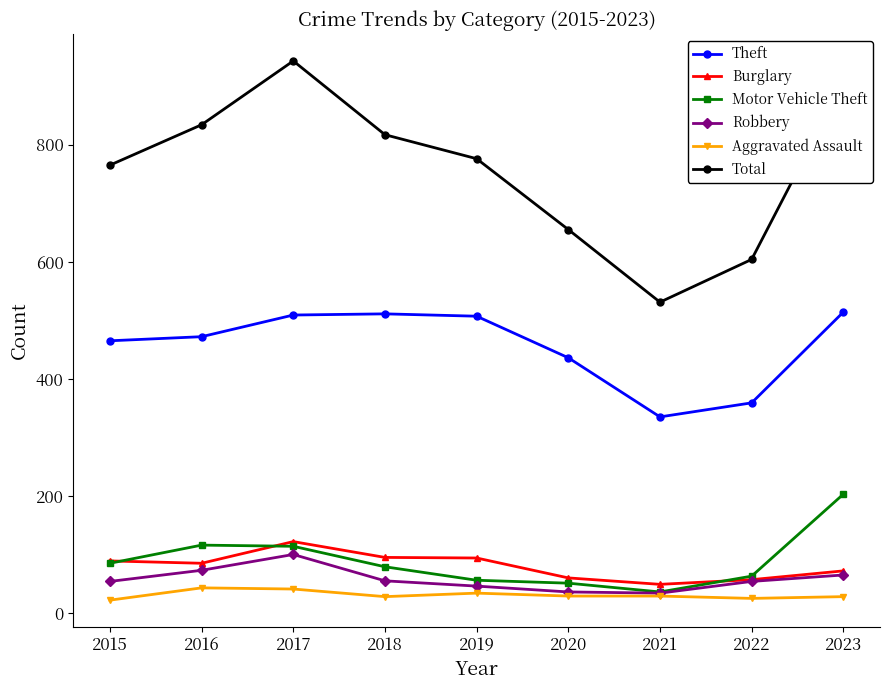

Which series has the largest total across all categories?

Total